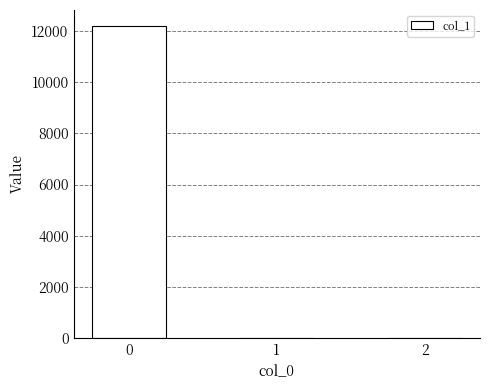

What is the sum of all values?

12229.5